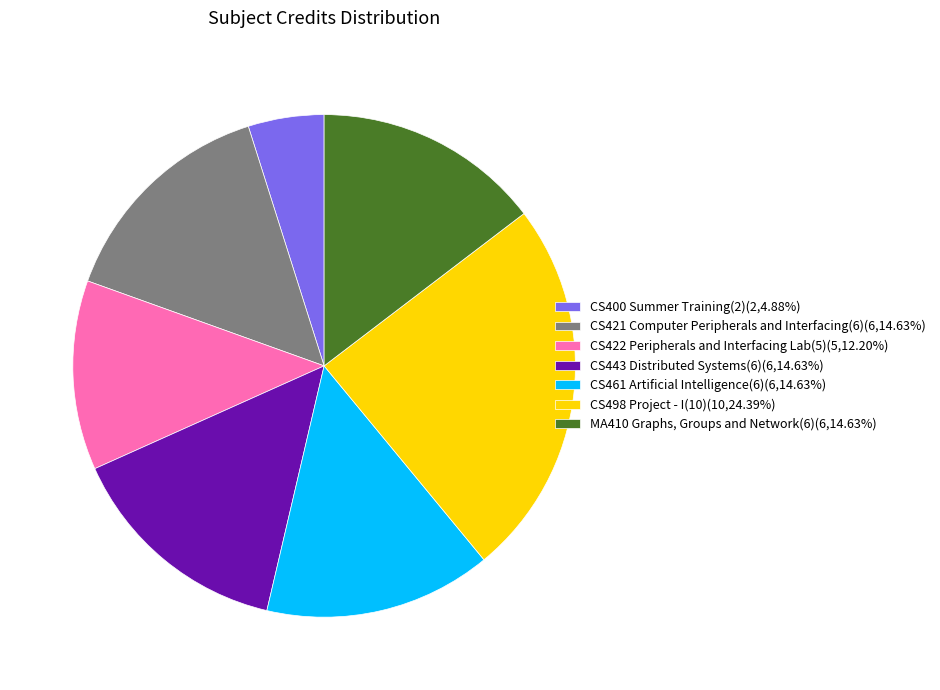

Does CS498 Project - I(10) account for over 50% of the chart?

No